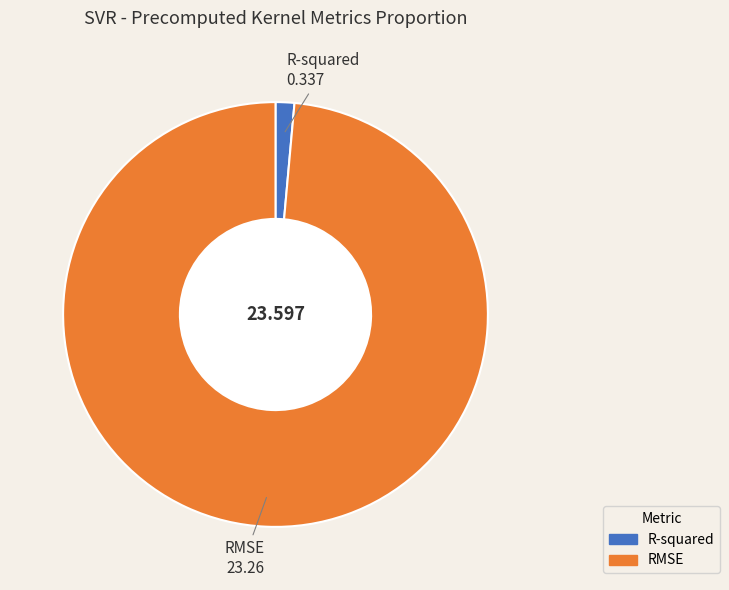

Which has a higher value, R-squared or RMSE?

RMSE